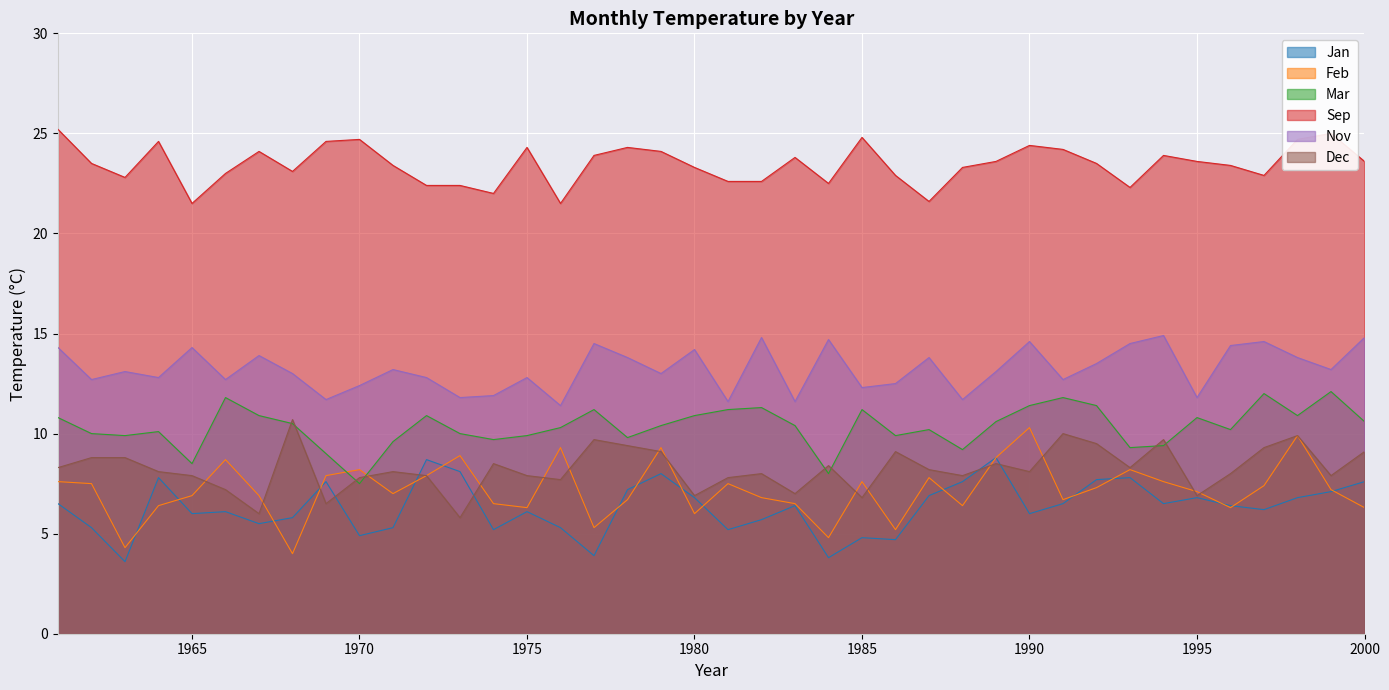

What are all the series names shown in the legend?

Jan, Feb, Mar, Sep, Nov, Dec